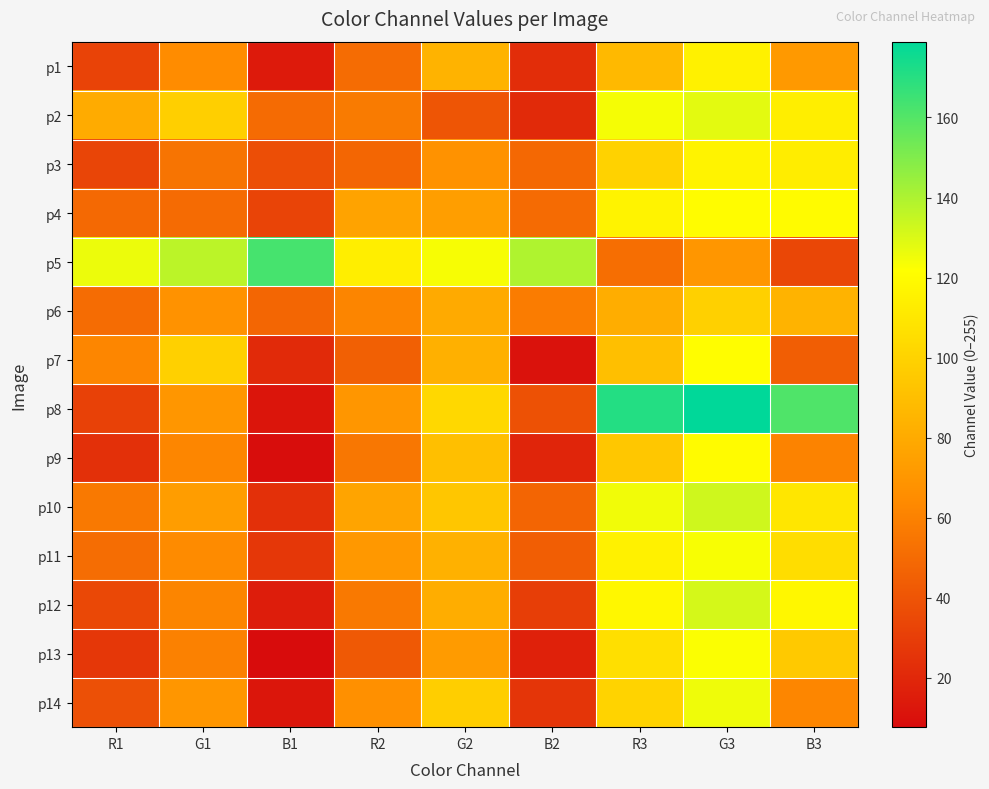

Which series has the largest total across all categories?

p5